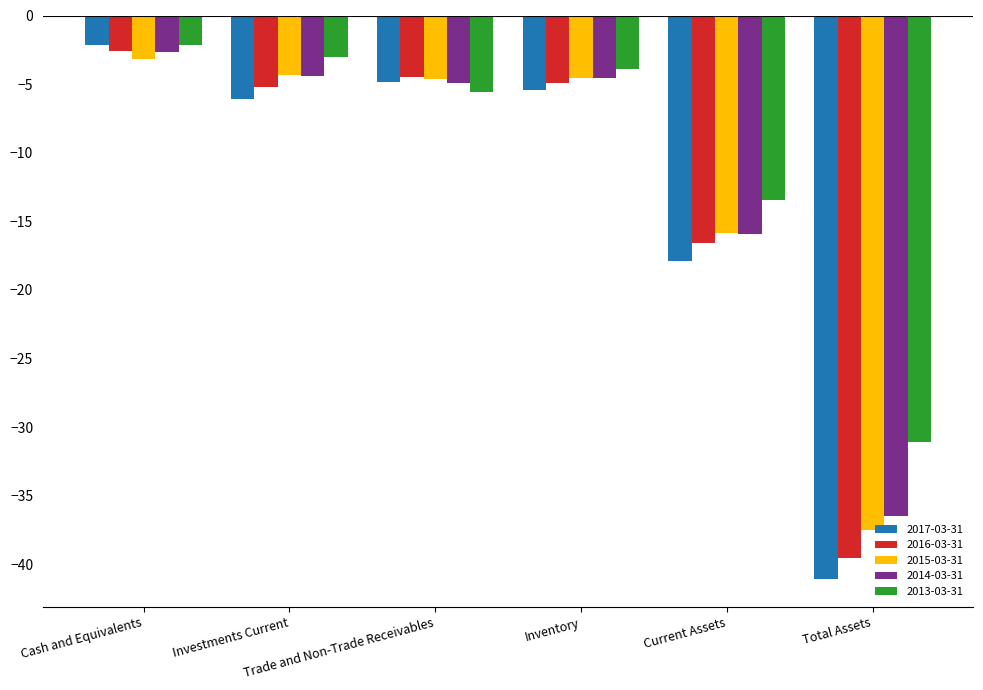

What is the value of the 2014-03-31 bar at the 4th from the left?

-4.6